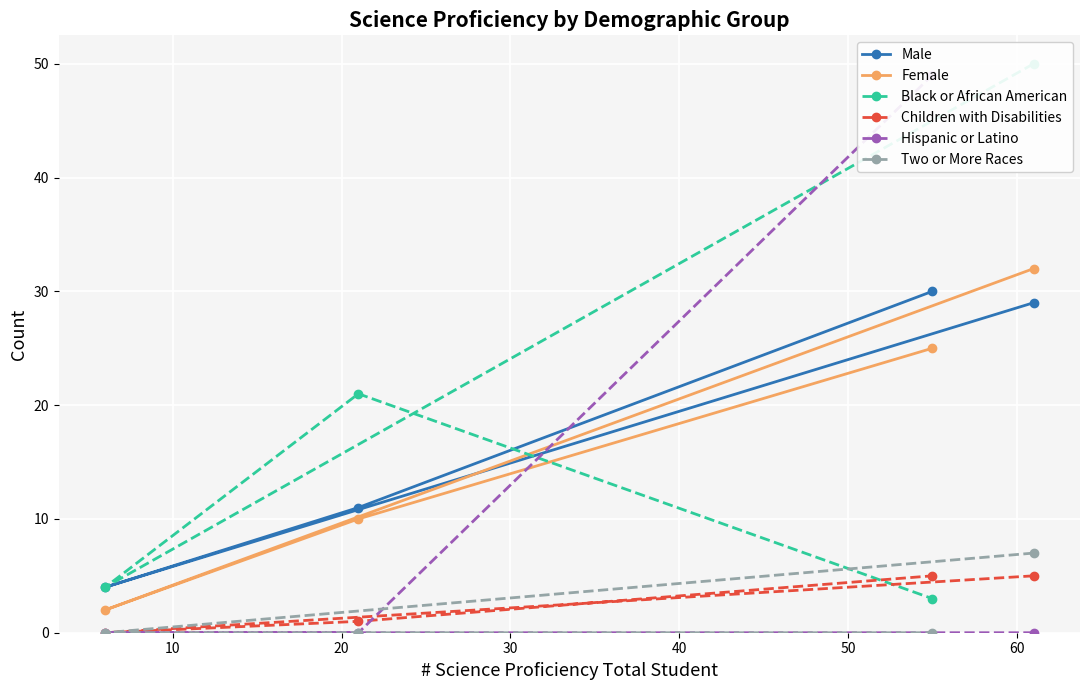

What is the value of the Male point at the 3rd from the left?

30